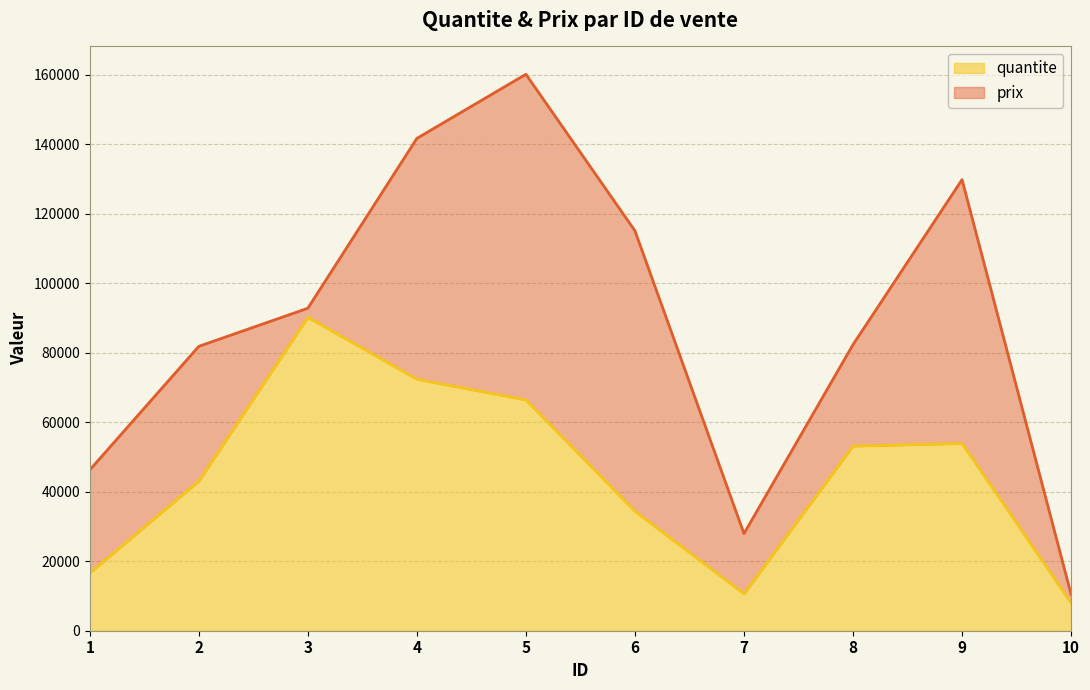

What is the ratio of the value at 2 to the value at 5?

0.6